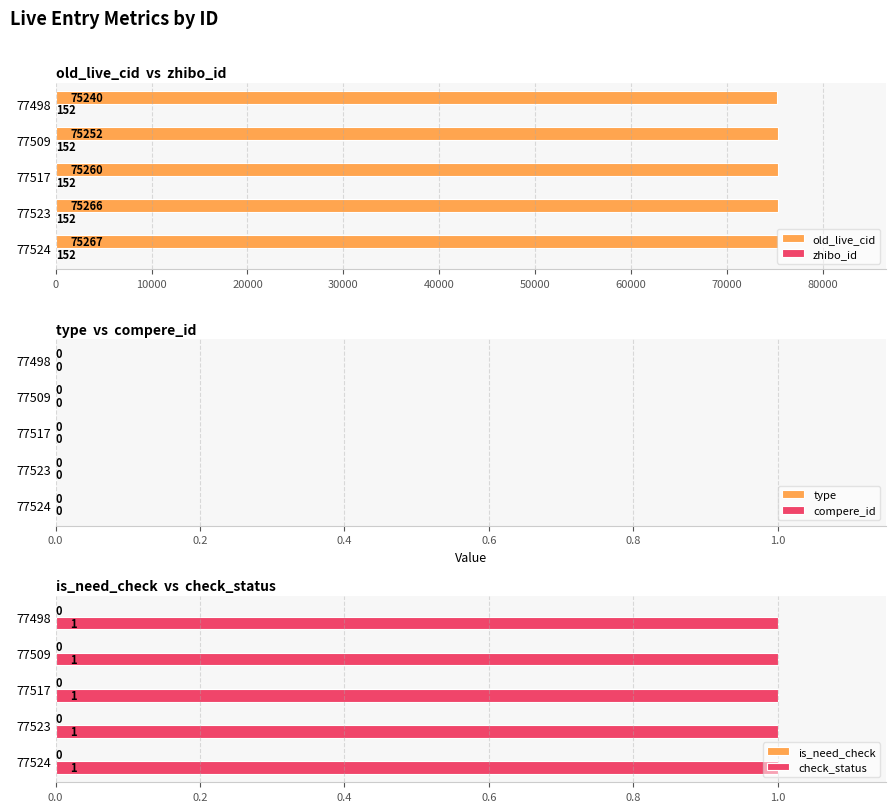

How many bars are there in each group?

6